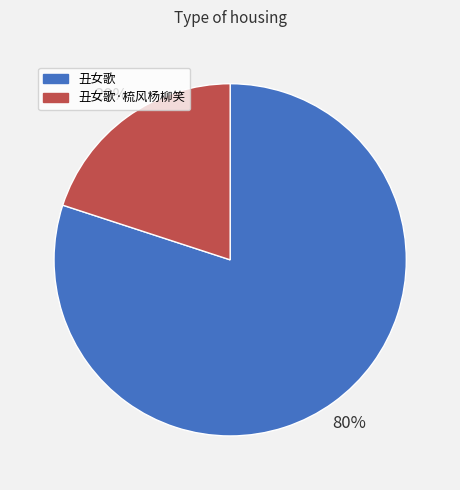

To the nearest percent, what is the combined percentage of 丑女歌 and 丑女歌·梳风杨柳笑?

100%